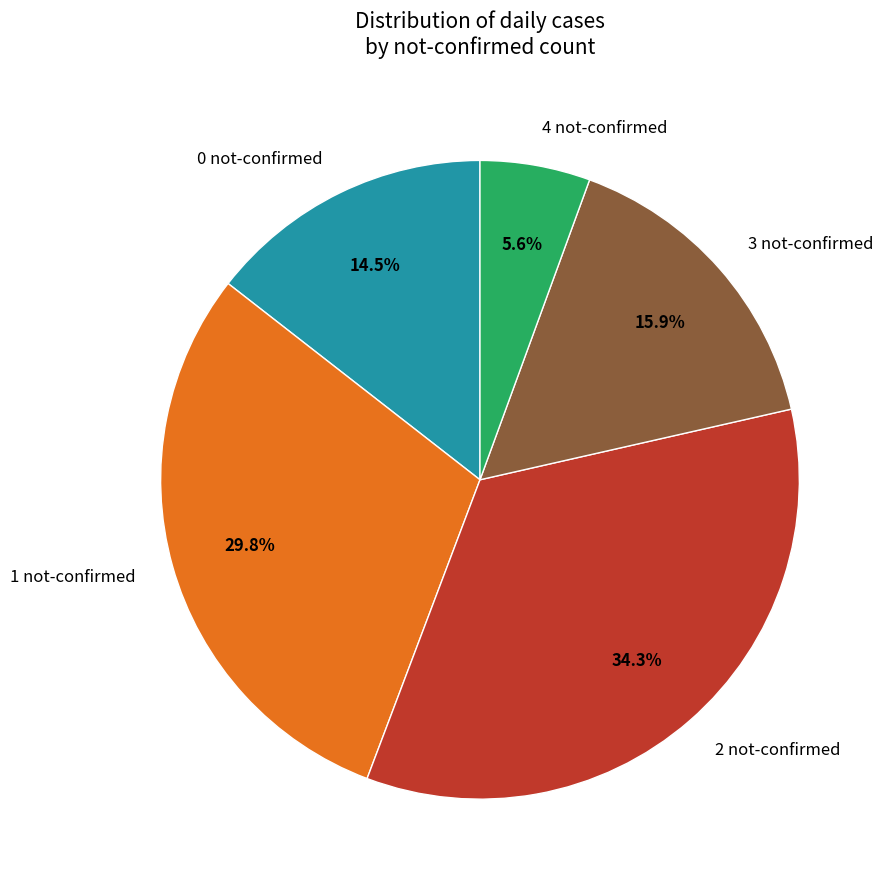

Which has a higher value, 1 not-confirmed or 3 not-confirmed?

1 not-confirmed